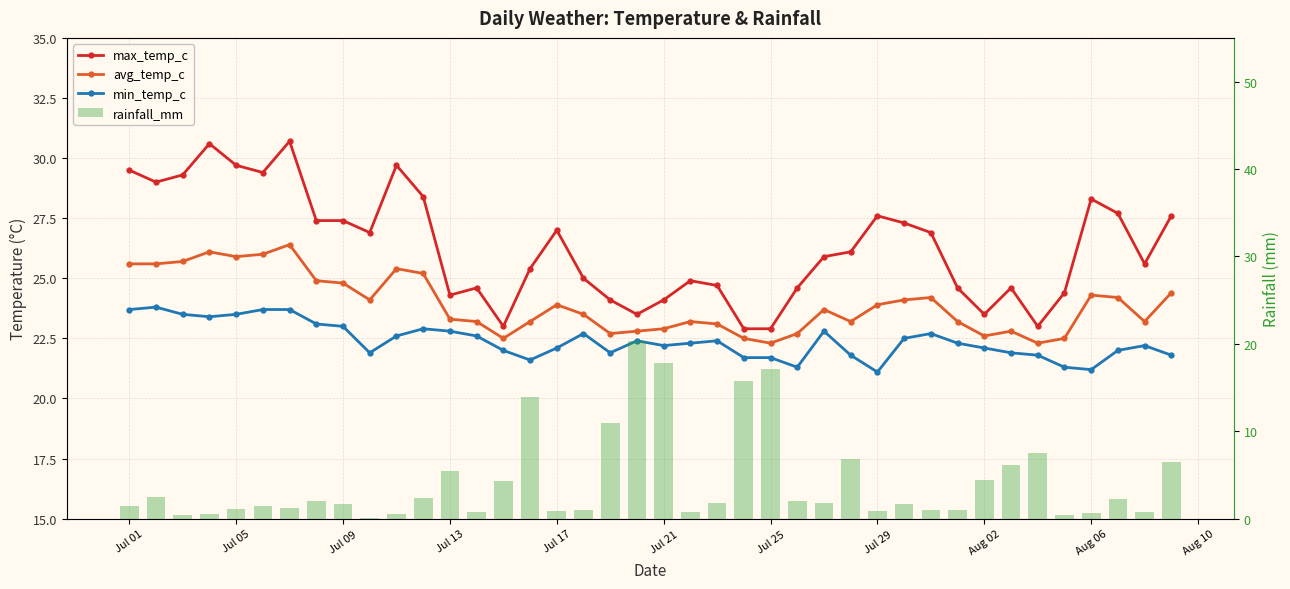

The value of max_temp_c at Jul 01 is 29.5. True or false?

True